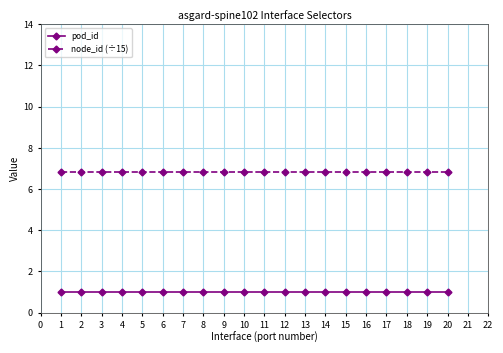

What are all the series names shown in the legend?

pod_id, node_id (÷15)